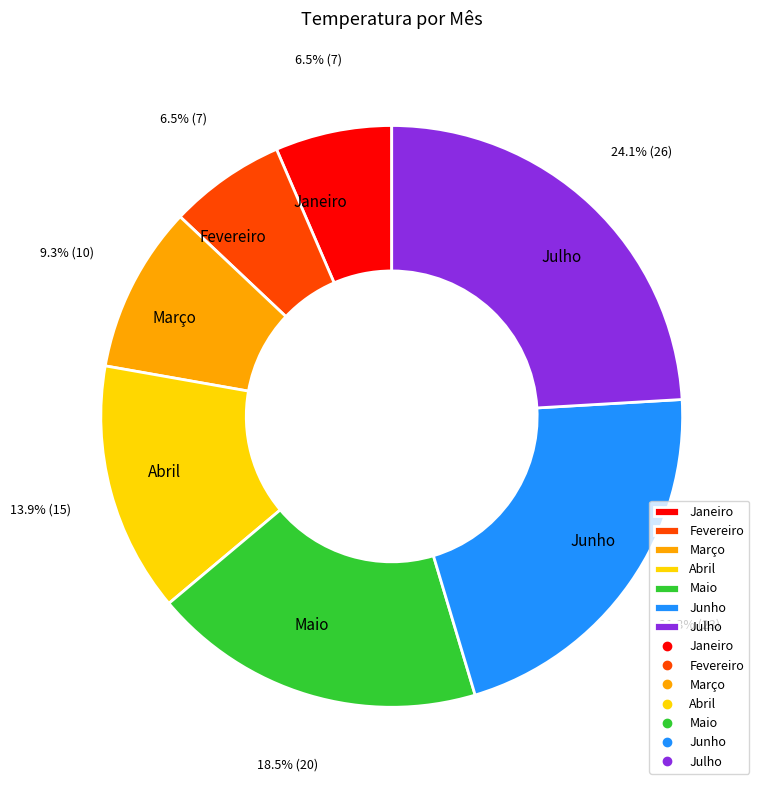

Do Janeiro and Março together represent more than half of the pie?

No